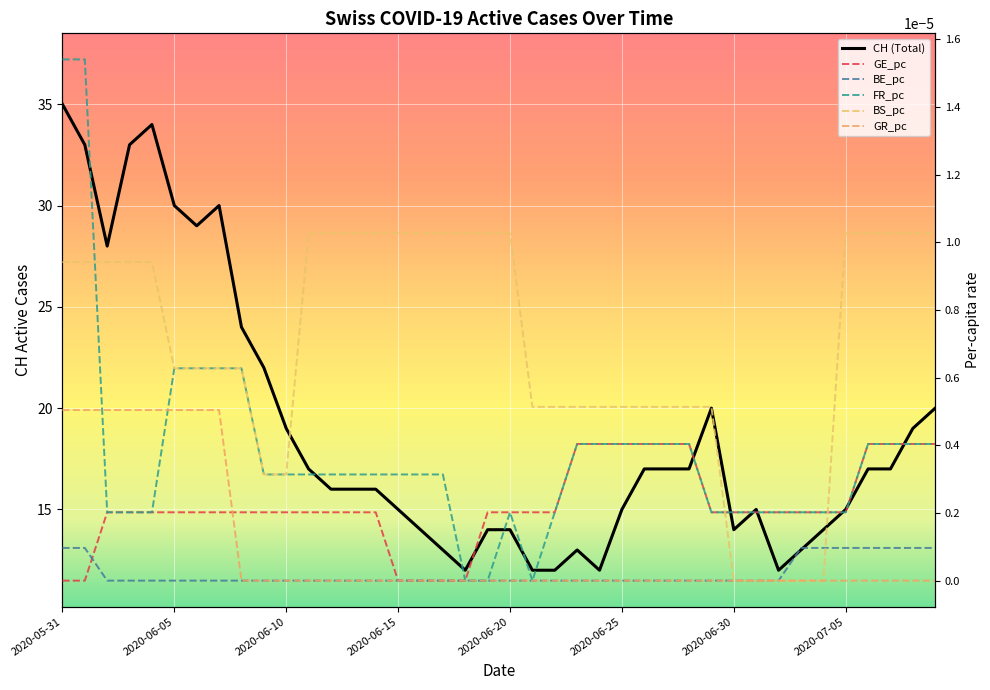

Which series has the largest total across all categories?

CH (Total)